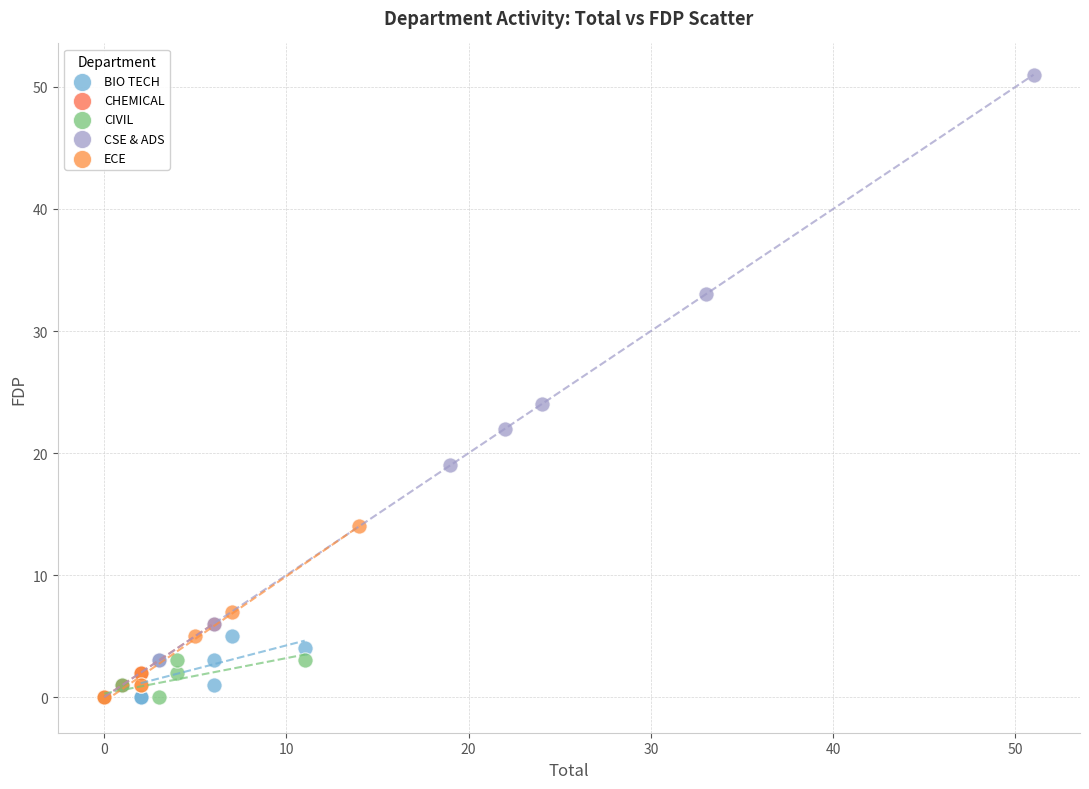

Which series has the largest Y range (max minus min)?

CSE & ADS